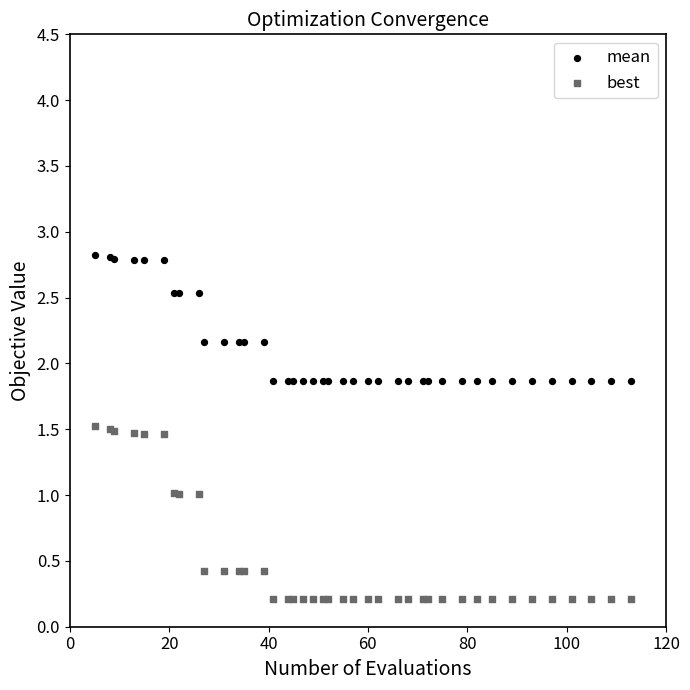

Which series contains the highest Y value?

mean